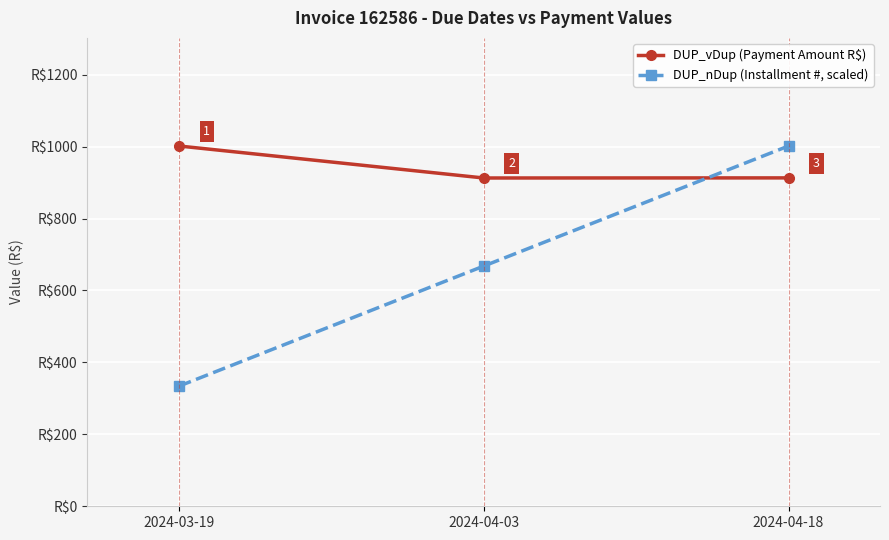

What are all the series names shown in the legend?

DUP_vDup (Payment Amount R$), DUP_nDup (Installment #, scaled)